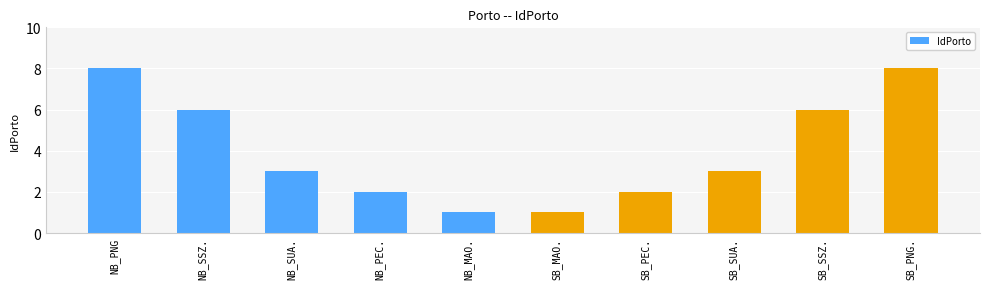

What is the maximum value shown in the chart?

8